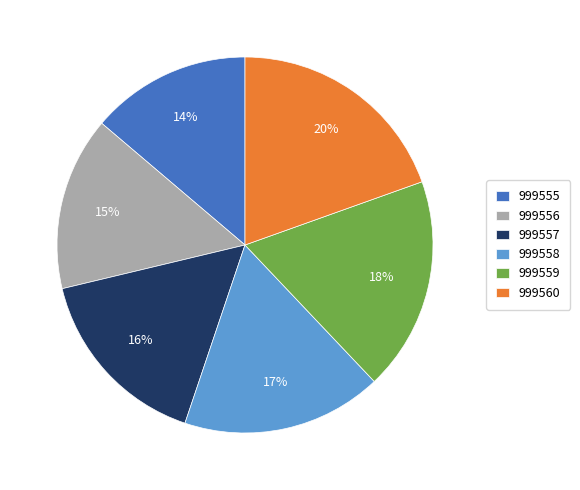

Is there any slice that represents more than half of the pie?

No